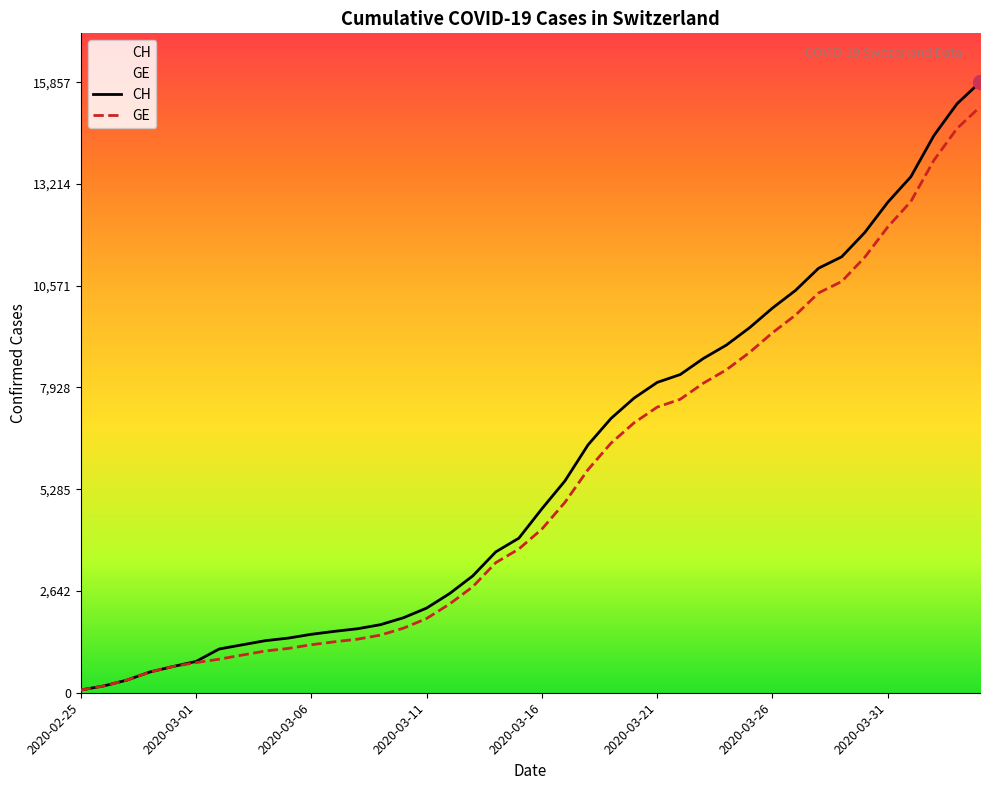

Reading left to right, list all the values displayed in this chart.

CH: 2020-02-25=72	2020-02-26=177	2020-02-27=328	2020-02-28=539	2020-02-29=681	2020-03-01=813	2020-03-02=1136	2020-03-03=1244	2020-03-04=1352	2020-03-05=1419	2020-03-06=1518	2020-03-07=1594	2020-03-08=1662	2020-03-09=1768	2020-03-10=1949	2020-03-11=2199	2020-03-12=2577	2020-03-13=3034	2020-03-14=3659	2020-03-15=4014	2020-03-16=4778	2020-03-17=5503	2020-03-18=6437	2020-03-19=7126	2020-03-20=7654	2020-03-21=8060	2020-03-22=8264	2020-03-23=8681	2020-03-24=9029	2020-03-25=9477	2020-03-26=9991	2020-03-27=10450	2020-03-28=11026	2020-03-29=11321	2020-03-30=11951	2020-03-31=12738	2020-04-01=13400	2020-04-02=14470	2020-04-03=15294	2020-04-04=15857
GE: 2020-02-25=72	2020-02-26=177	2020-02-27=328	2020-02-28=539	2020-02-29=681	2020-03-01=783	2020-03-02=871	2020-03-03=978	2020-03-04=1084	2020-03-05=1151	2020-03-06=1247	2020-03-07=1323	2020-03-08=1391	2020-03-09=1497	2020-03-10=1678	2020-03-11=1928	2020-03-12=2306	2020-03-13=2753	2020-03-14=3378	2020-03-15=3733	2020-03-16=4251	2020-03-17=4946	2020-03-18=5795	2020-03-19=6484	2020-03-20=7012	2020-03-21=7418	2020-03-22=7622	2020-03-23=8039	2020-03-24=8387	2020-03-25=8835	2020-03-26=9349	2020-03-27=9808	2020-03-28=10384	2020-03-29=10679	2020-03-30=11309	2020-03-31=12096	2020-04-01=12758	2020-04-02=13828	2020-04-03=14652	2020-04-04=15215